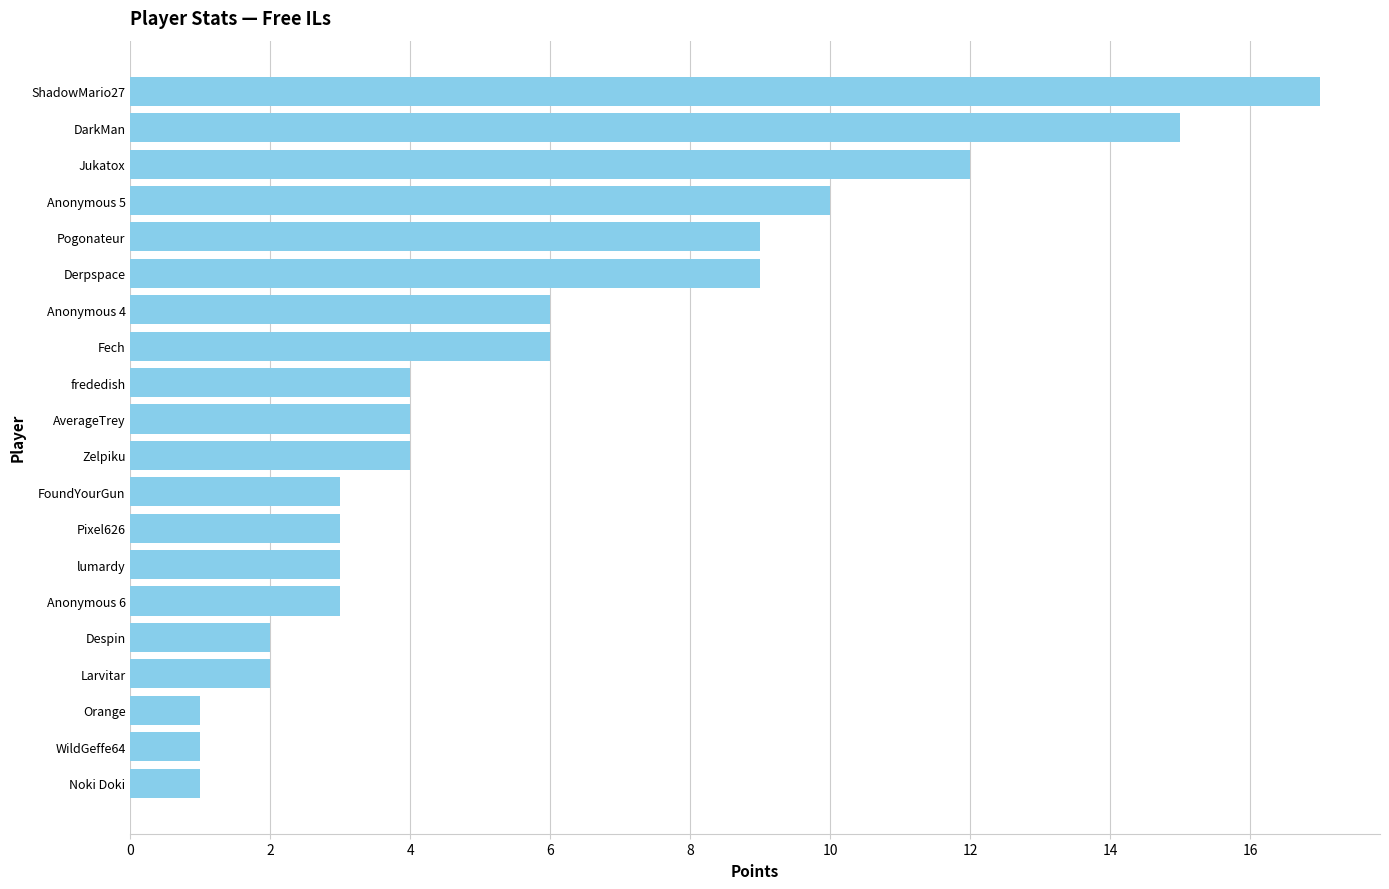

True or false: the data shows 6 at Fech.

True